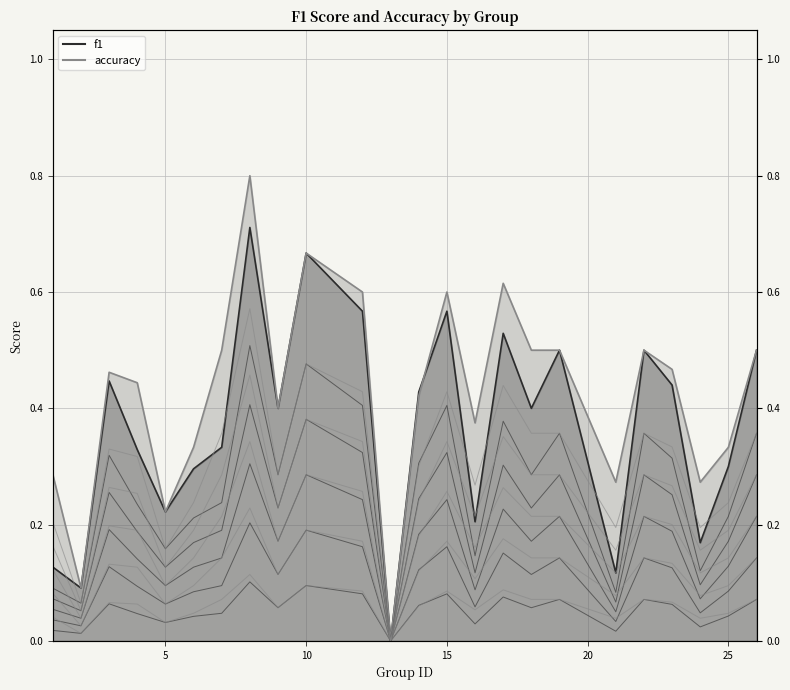

Between 19 and 26, which series saw the biggest shift?

f1